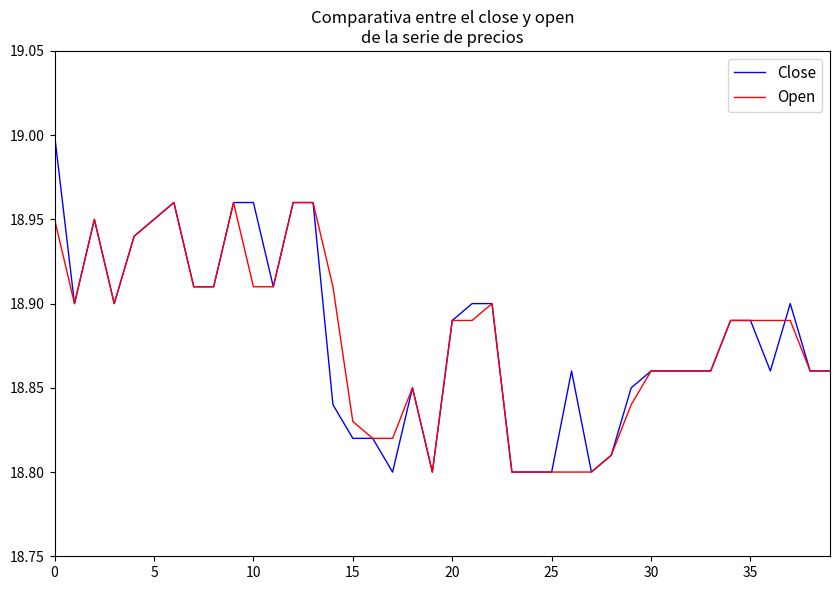

List the series in order of their peak value, highest first.

Close, Open